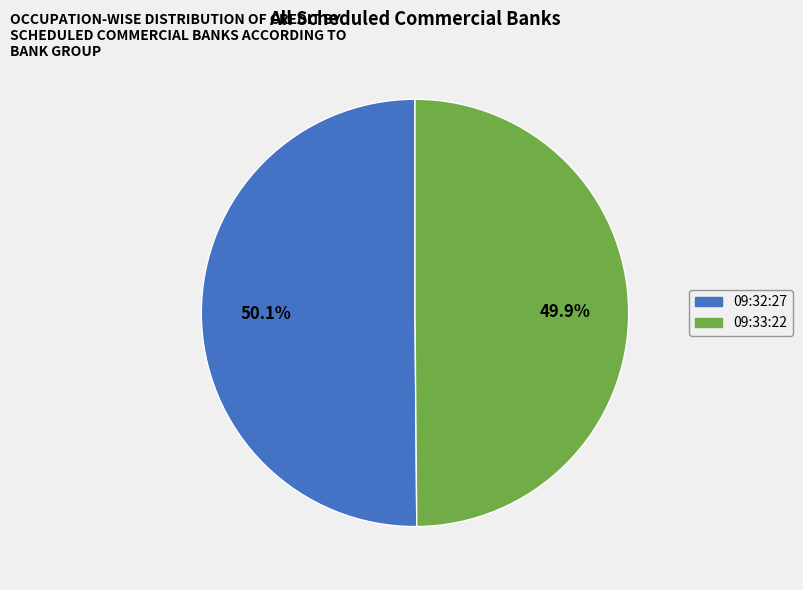

Is there any slice that represents more than half of the pie?

Yes